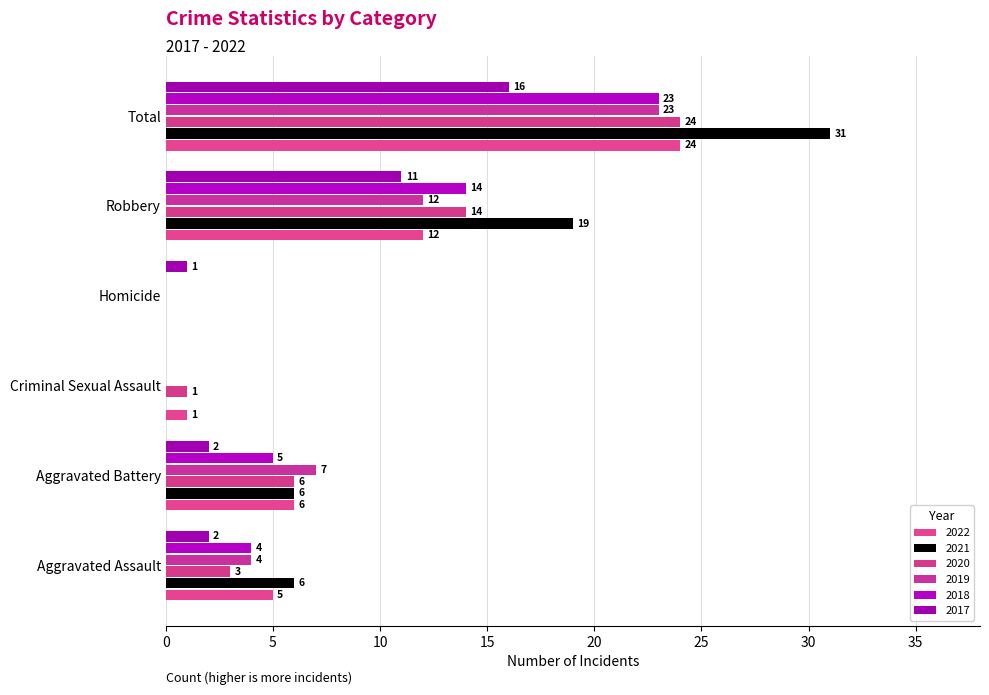

Where is 2018 nearest to the value 11?

Robbery